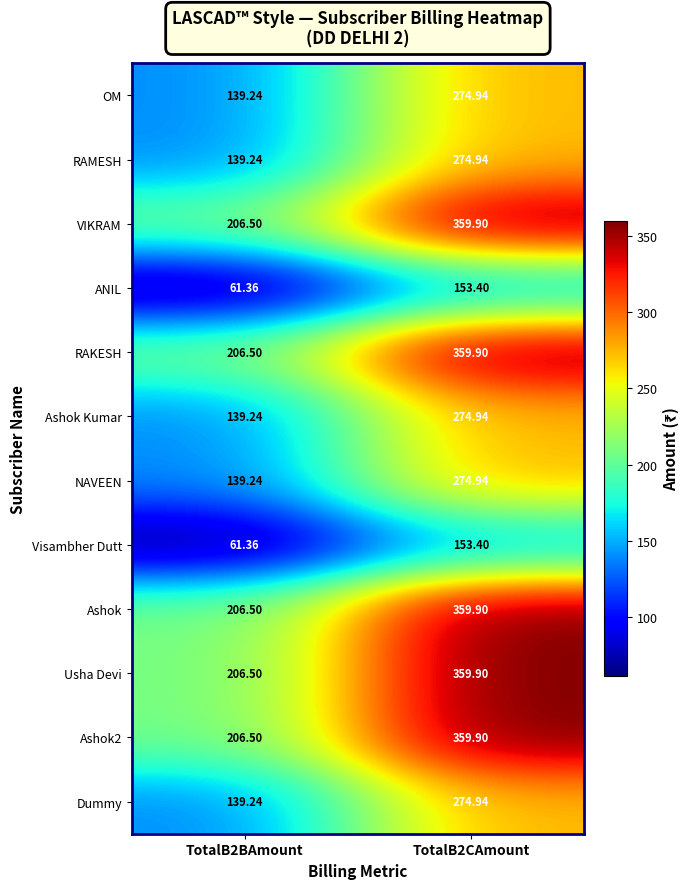

How many series are shown in this chart?

12